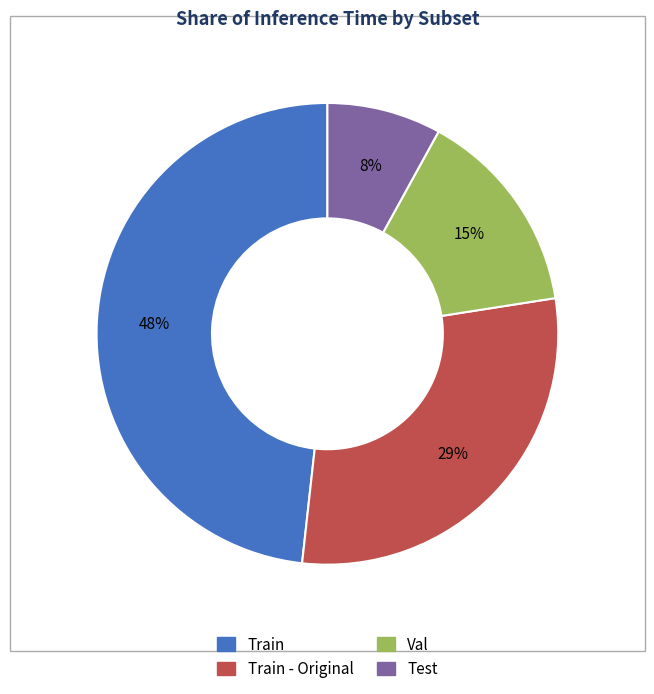

To the nearest percent, what is the difference between the largest and smallest slice percentages?

40%